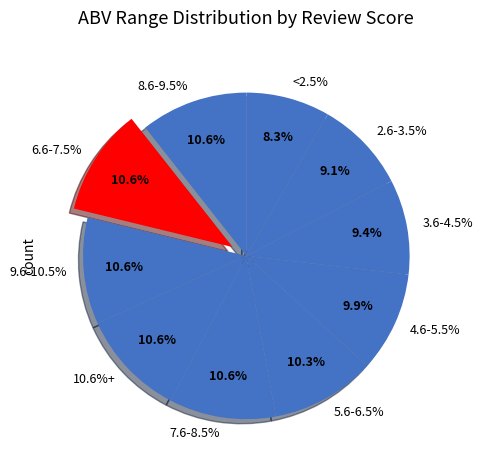

Do 4.6-5.5% and 3.6-4.5% together represent more than half of the pie?

No